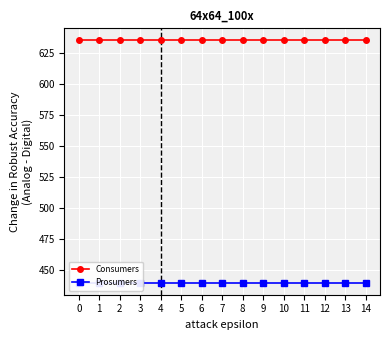

Which series has the largest total across all categories?

Consumers